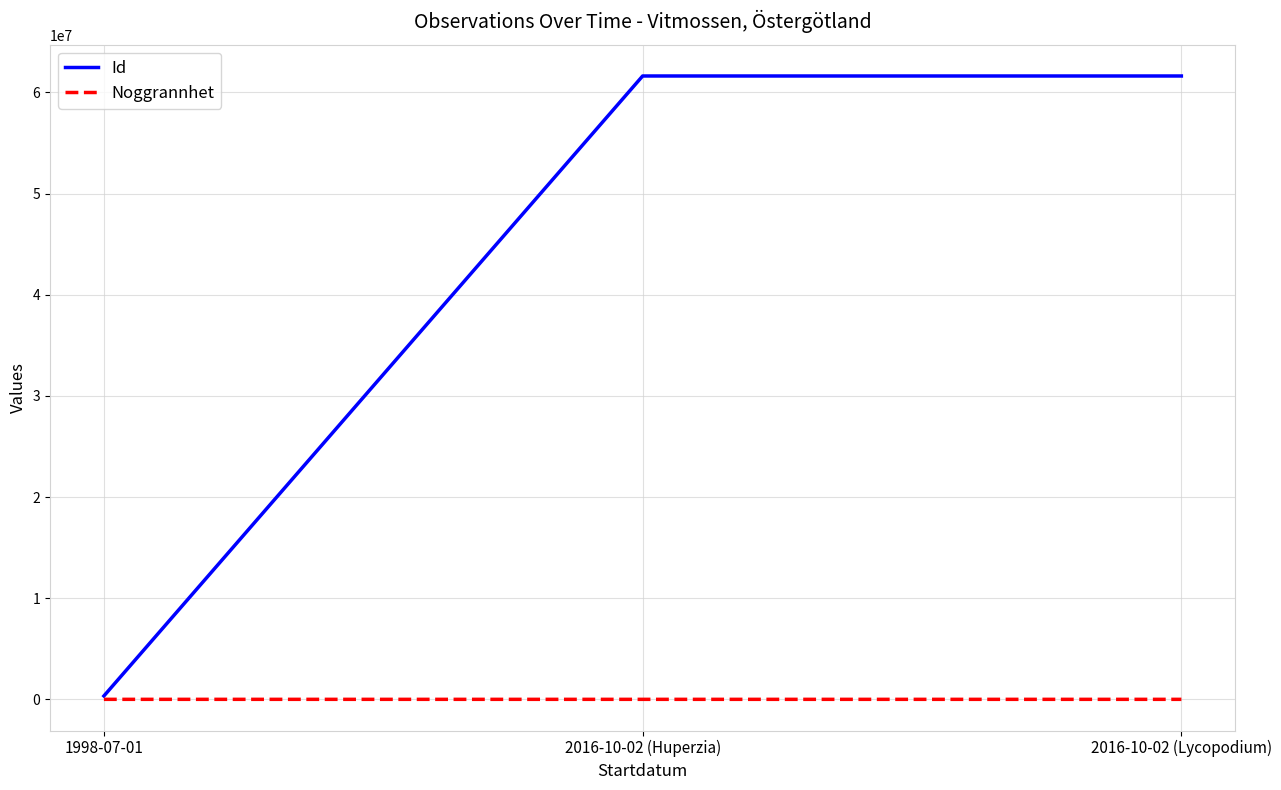

List the series in order of their overall mean, lowest first.

Noggrannhet, Id